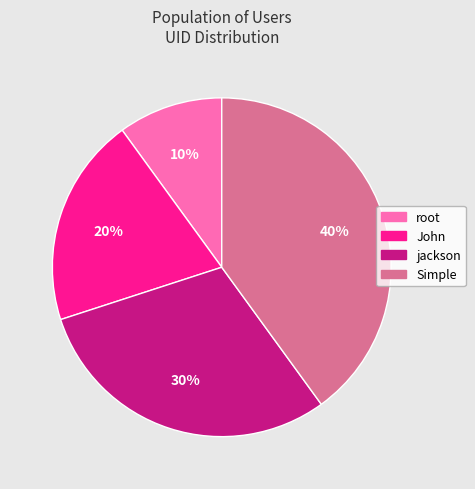

Does Simple represent more than half of the total?

No